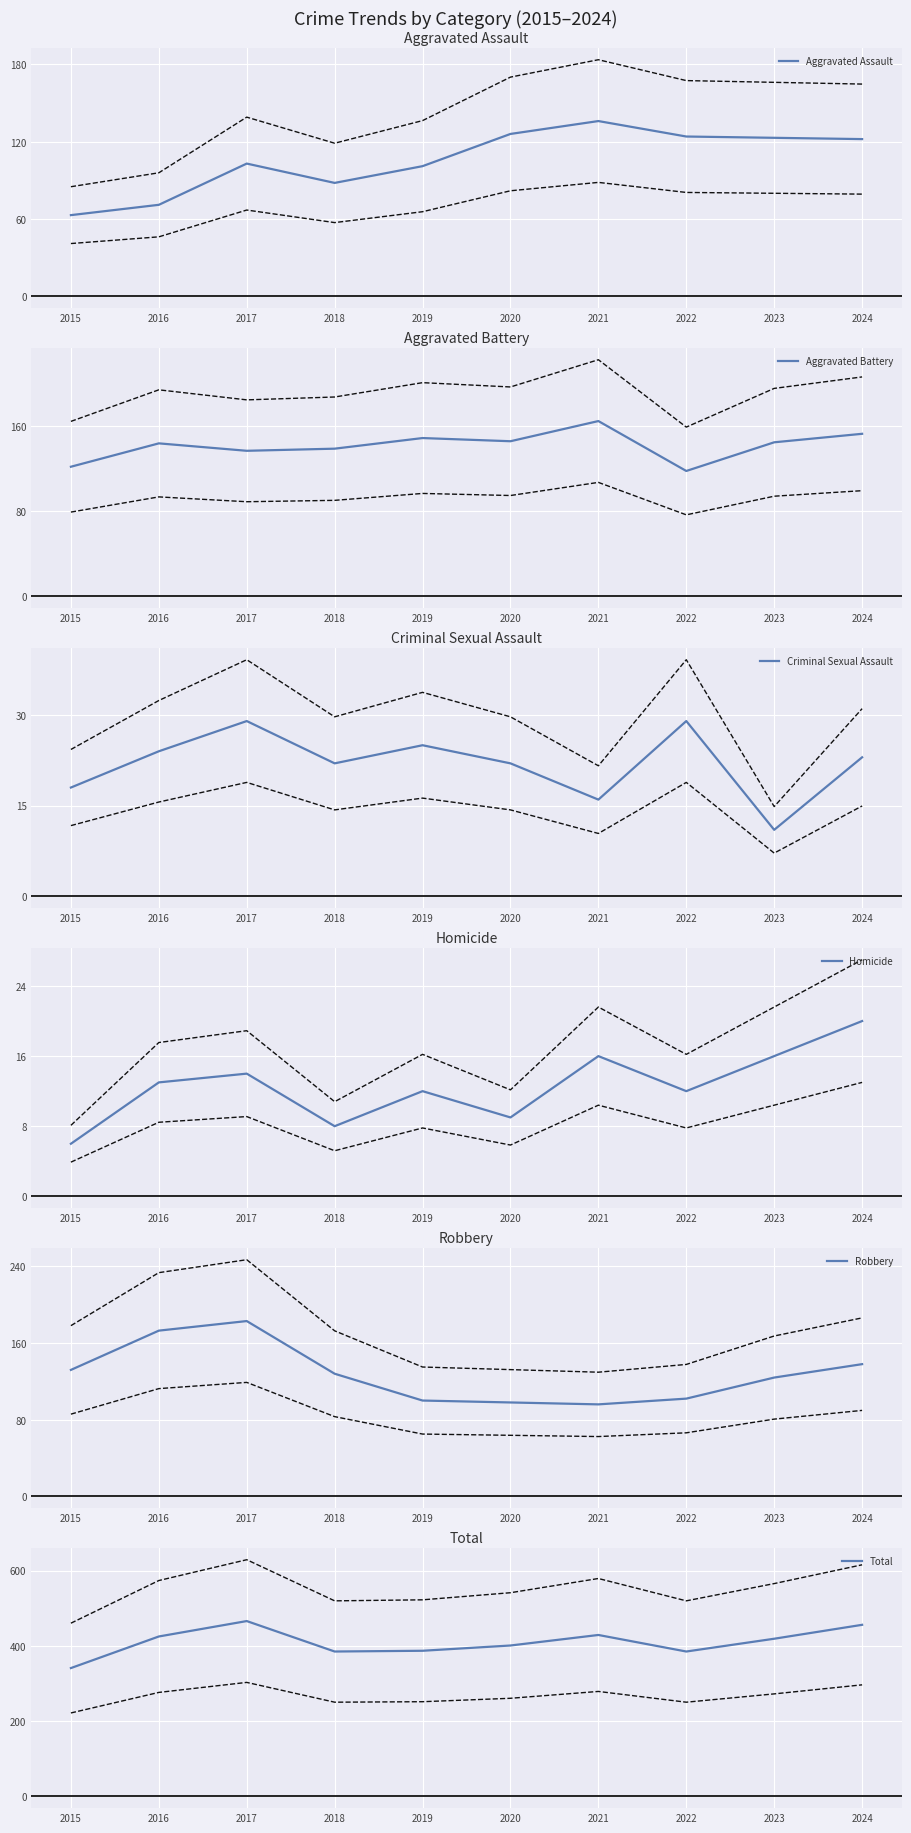

Which series has the widest spread of values?

Total